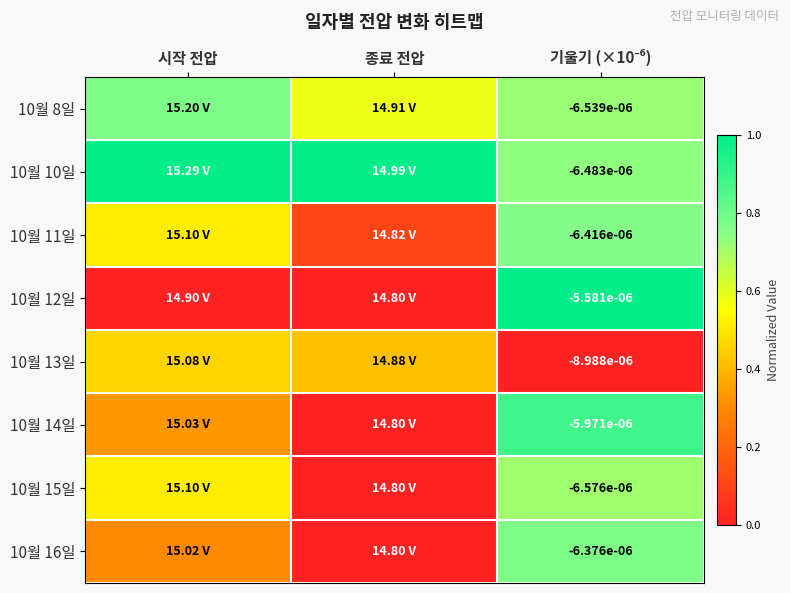

Is it true that 10월 8일 equals 0.8 at 시작 전압?

True